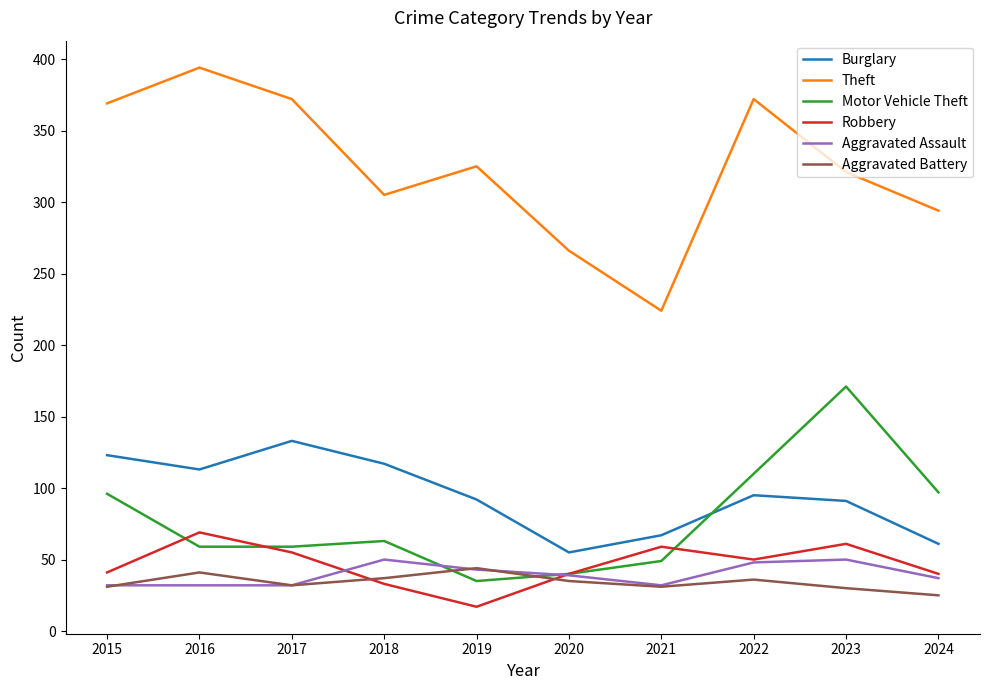

Is it true that Aggravated Assault equals 21 at 2020?

False